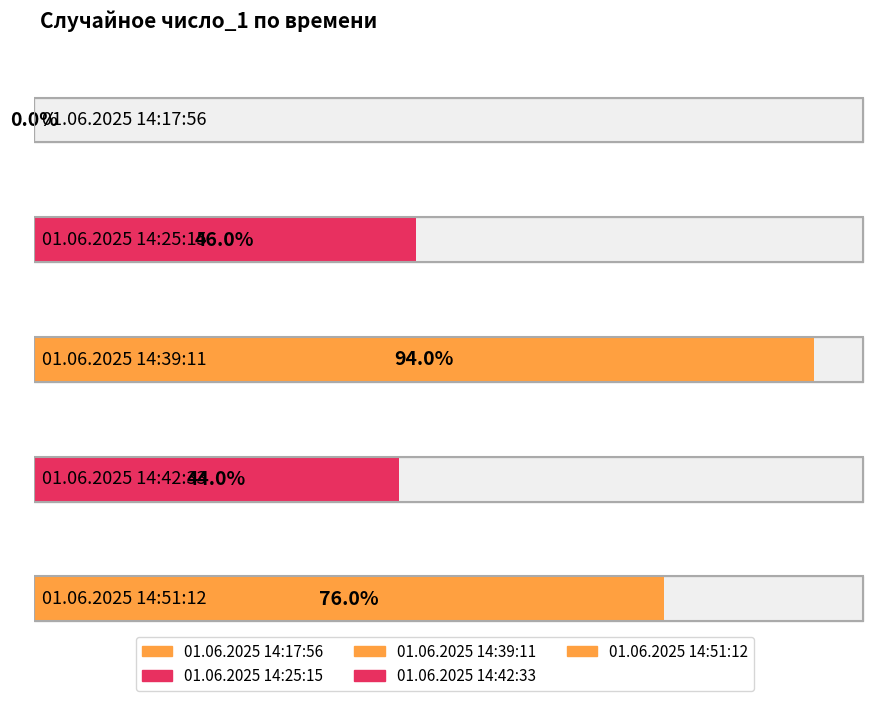

Reading left to right, list all the values displayed in this chart.

01.06.2025 14:17:56=0	01.06.2025 14:25:15=46	01.06.2025 14:39:11=94	01.06.2025 14:42:33=44	01.06.2025 14:51:12=76